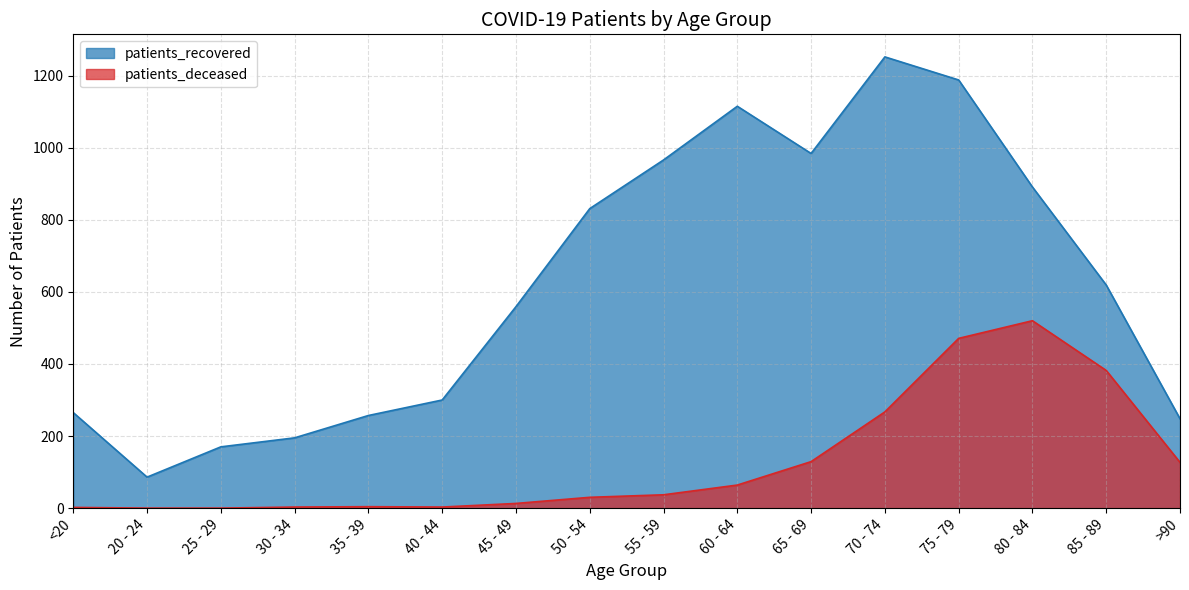

What is the sum of all patients_recovered values?

9926